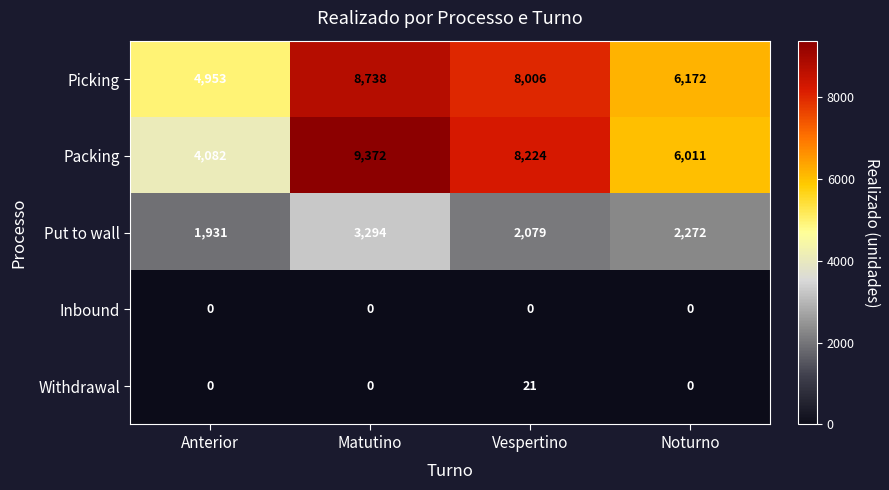

Reading left to right, list all the values displayed in this chart.

Picking: Anterior=4953	Matutino=8738	Vespertino=8006	Noturno=6172
Packing: Anterior=4082	Matutino=9372	Vespertino=8224	Noturno=6011
Put to wall: Anterior=1931	Matutino=3294	Vespertino=2079	Noturno=2272
Inbound: Anterior=0	Matutino=0	Vespertino=0	Noturno=0
Withdrawal: Anterior=0	Matutino=0	Vespertino=21	Noturno=0